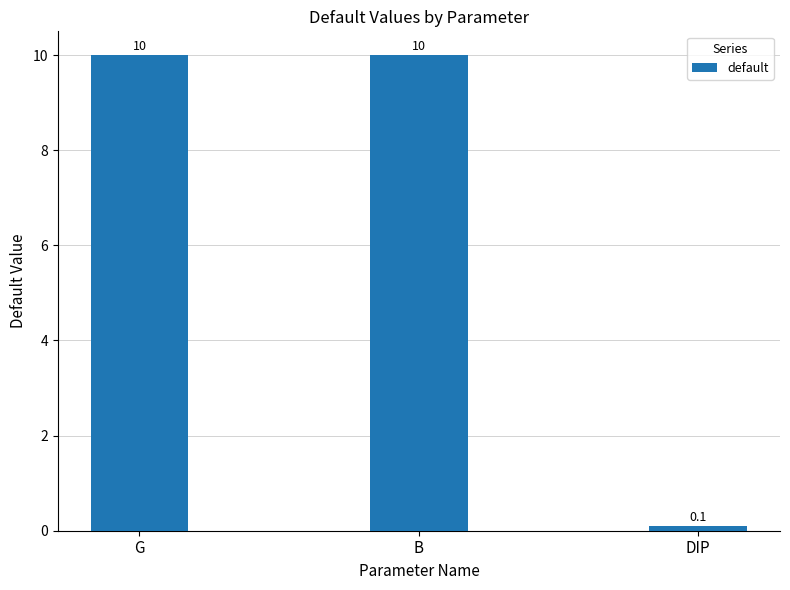

What is the label of the 3rd bar from the left?

DIP